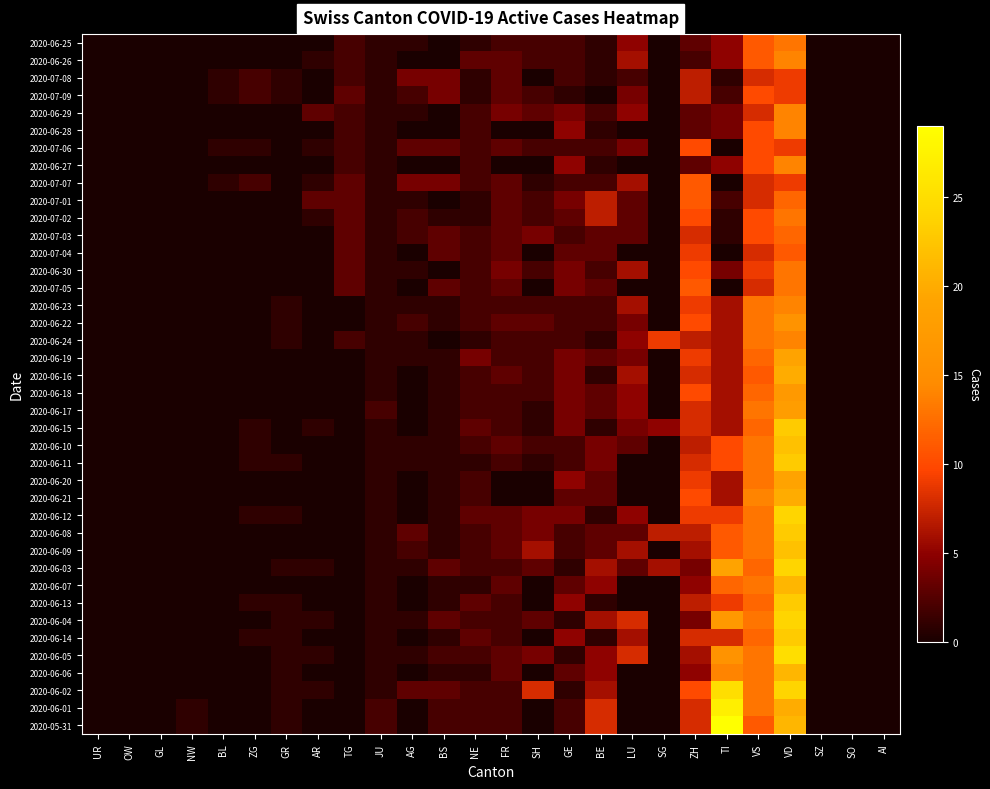

Rank the series by their maximum value, from lowest to highest.

2020-07-08, 2020-07-09, 2020-07-06, 2020-07-07, 2020-07-04, 2020-07-01, 2020-07-03, 2020-06-25, 2020-07-02, 2020-06-30, 2020-07-05, 2020-06-26, 2020-06-29, 2020-06-28, 2020-06-27, 2020-06-23, 2020-06-24, 2020-06-22, 2020-06-18, 2020-06-17, 2020-06-19, 2020-06-20, 2020-06-16, 2020-06-21, 2020-06-07, 2020-06-06, 2020-06-10, 2020-06-09, 2020-06-15, 2020-06-11, 2020-06-08, 2020-06-13, 2020-06-14, 2020-06-12, 2020-06-03, 2020-06-04, 2020-06-05, 2020-06-02, 2020-06-01, 2020-05-31